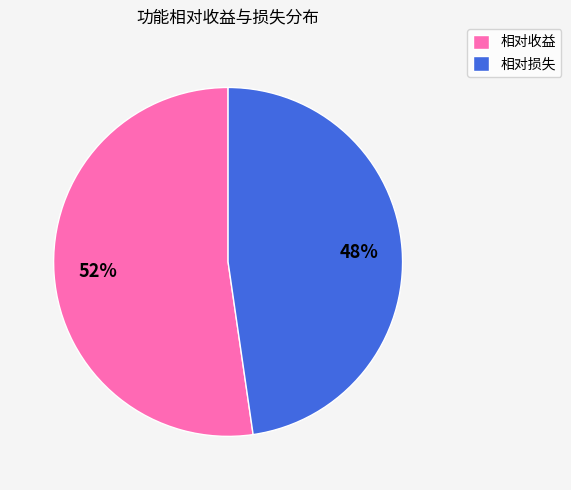

Is there a majority slice in this chart?

Yes